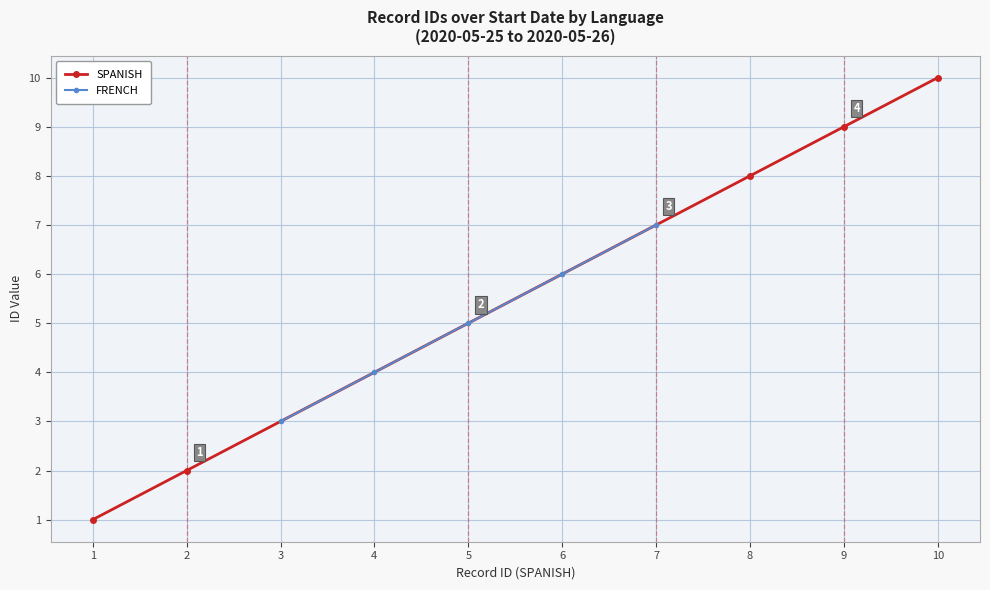

What is the average value of the SPANISH series?

6